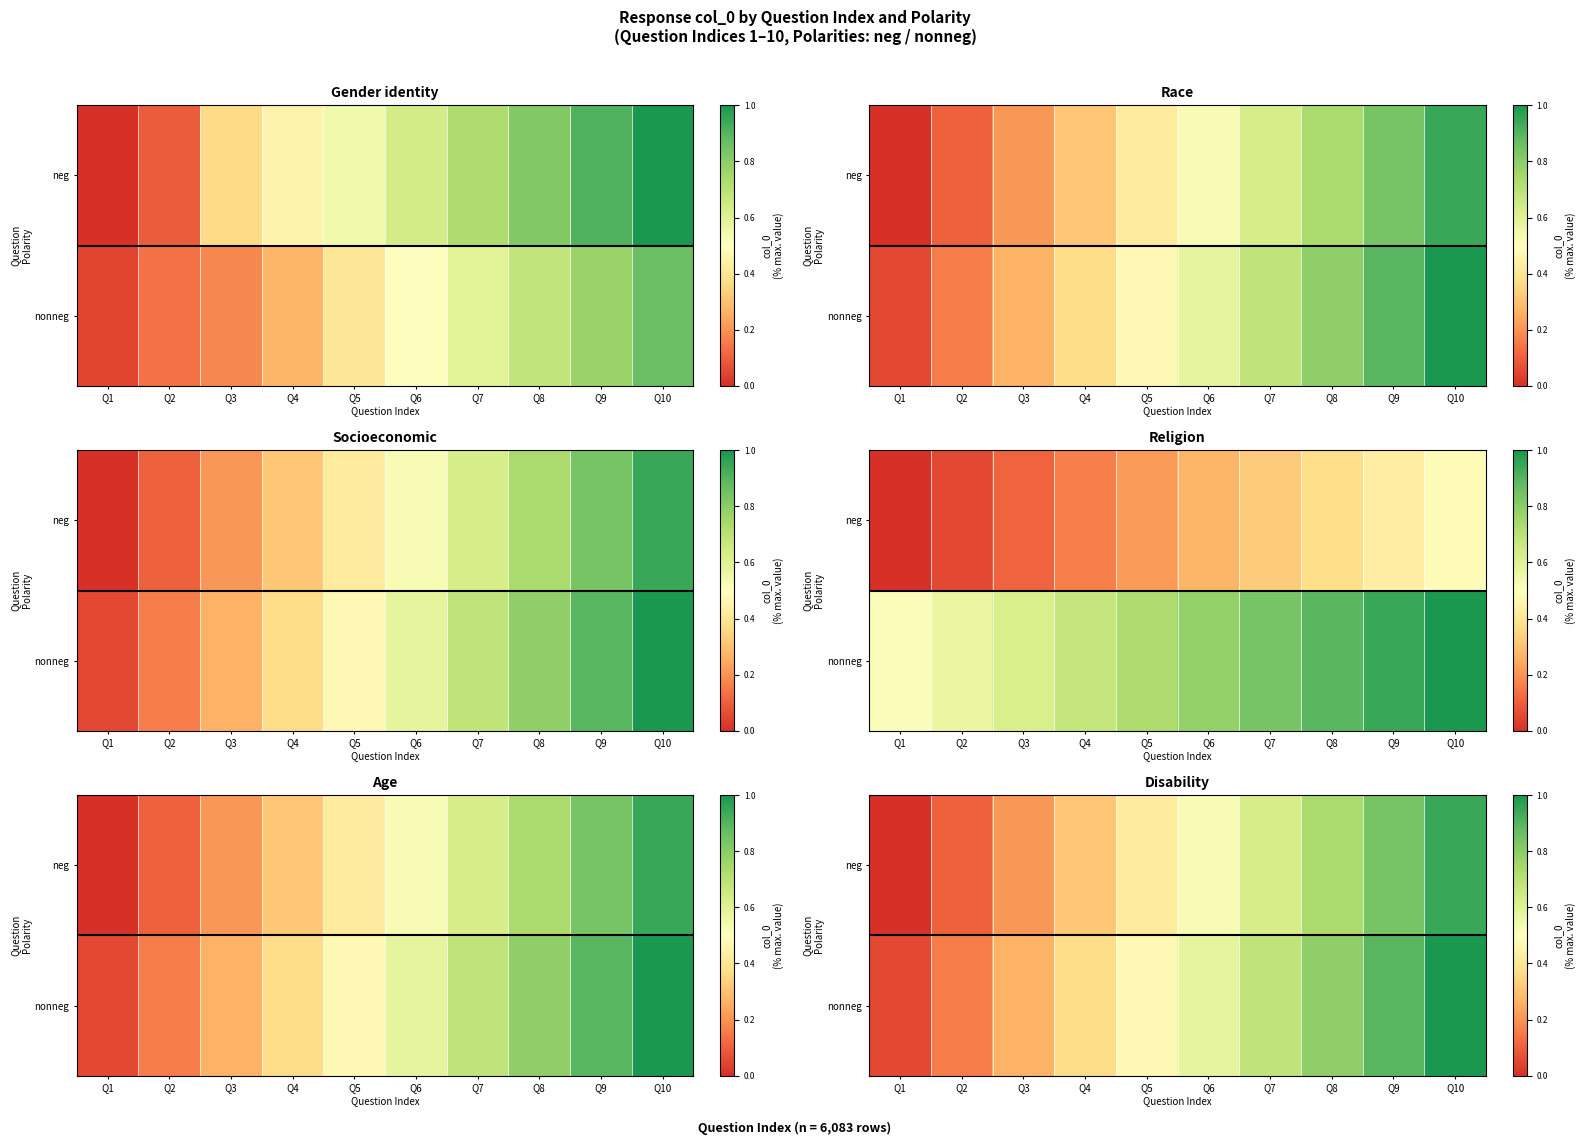

Which label corresponds to the smallest value in the chart?

Q1